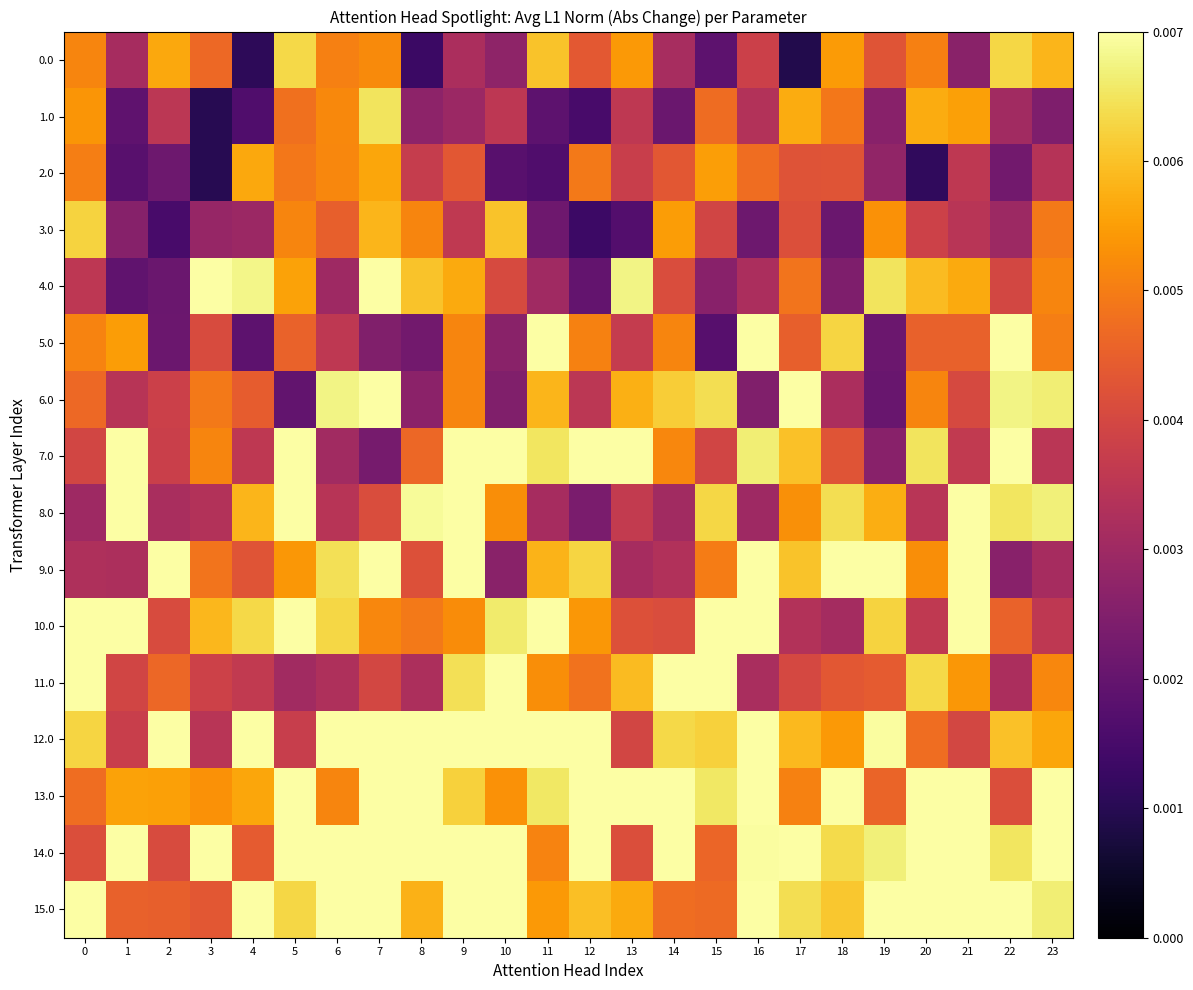

How many data points does each series have?

24